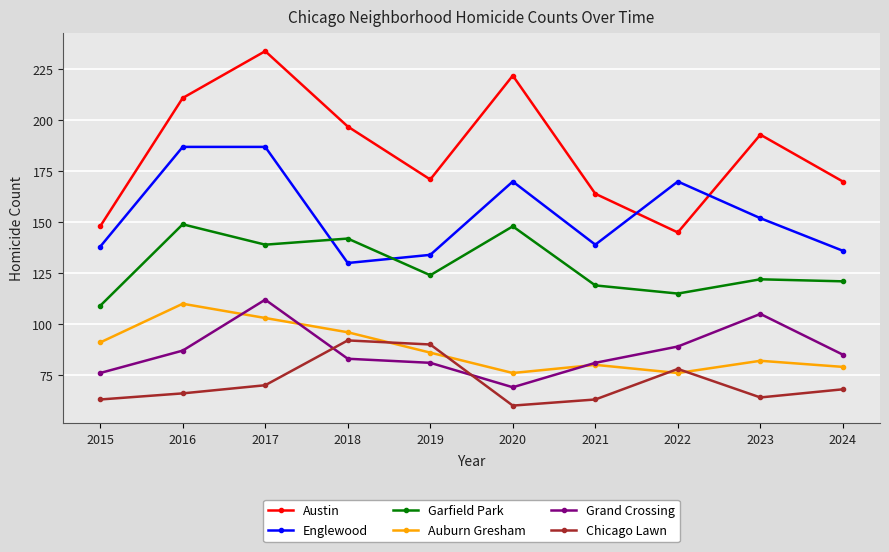

How many intersections are there between Grand Crossing and Chicago Lawn?

2